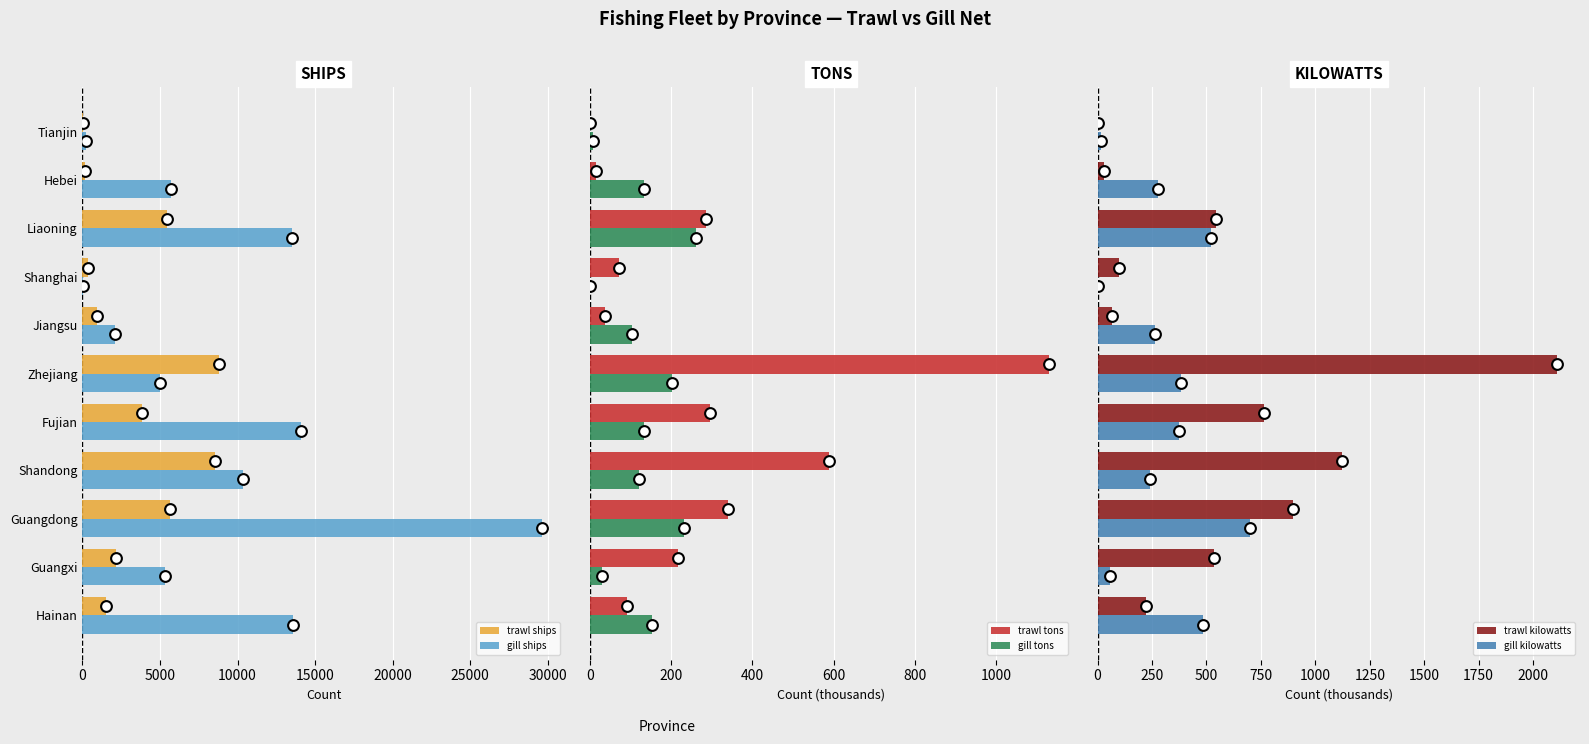

Which series has the widest spread of Y values?

gill ships